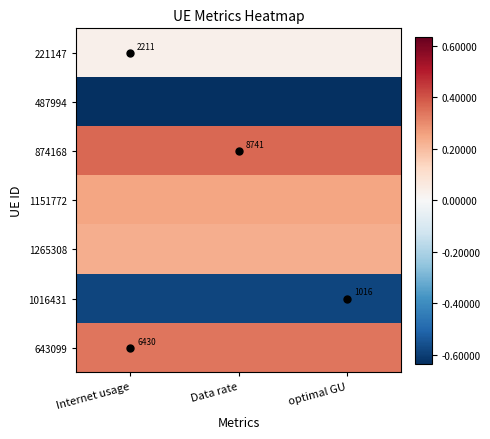

At which category is the sum across all series the highest?

Data rate